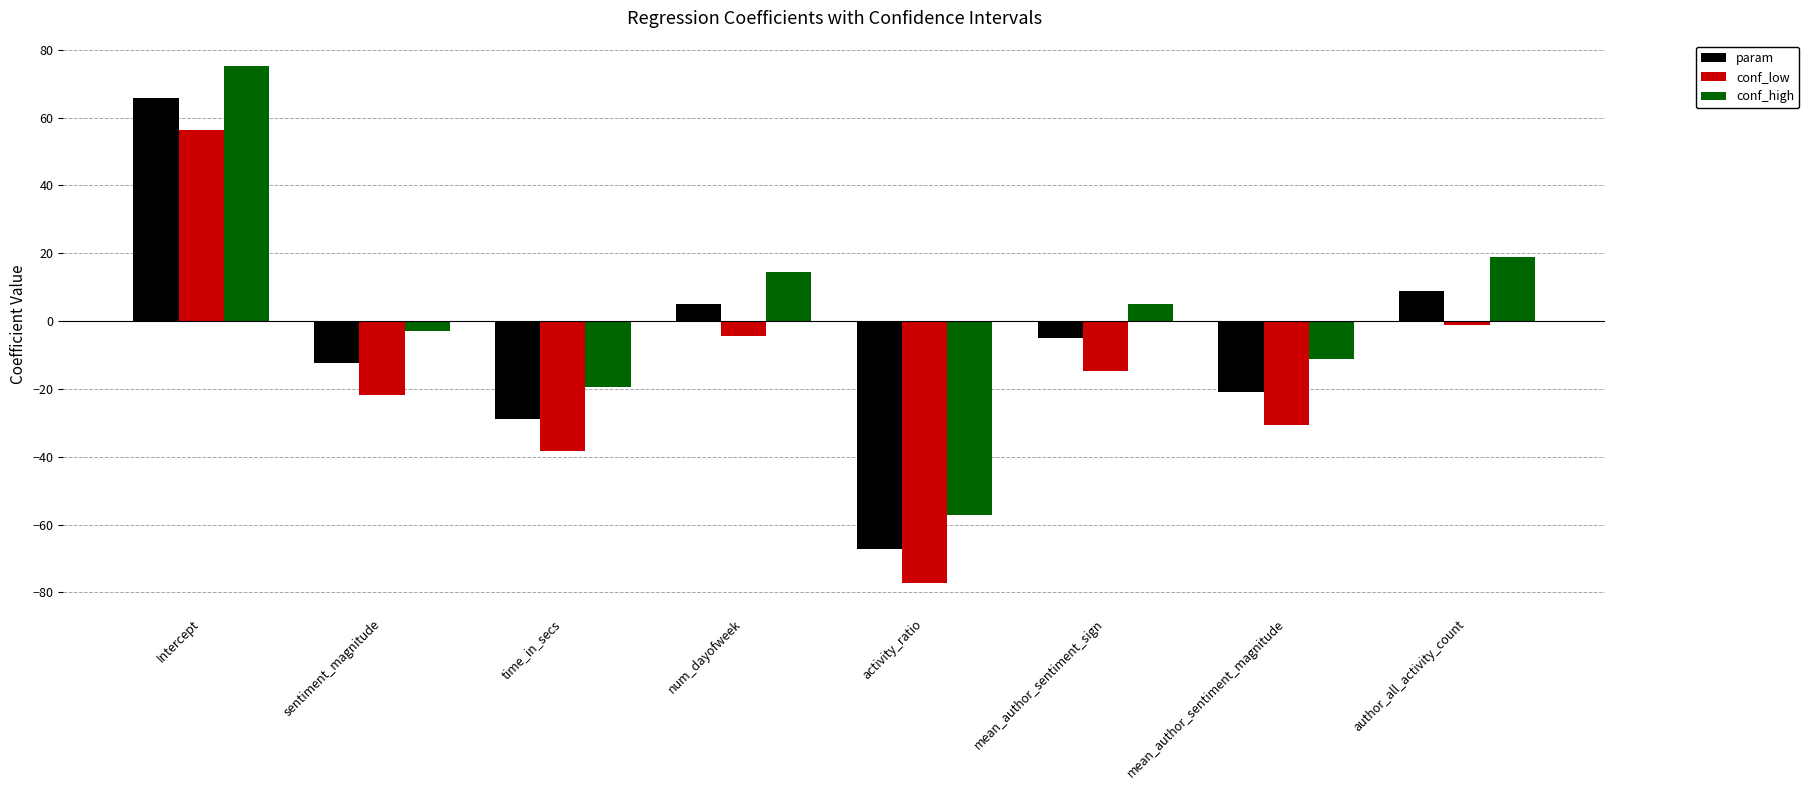

At which label is conf_high closest to 8?

mean_author_sentiment_sign